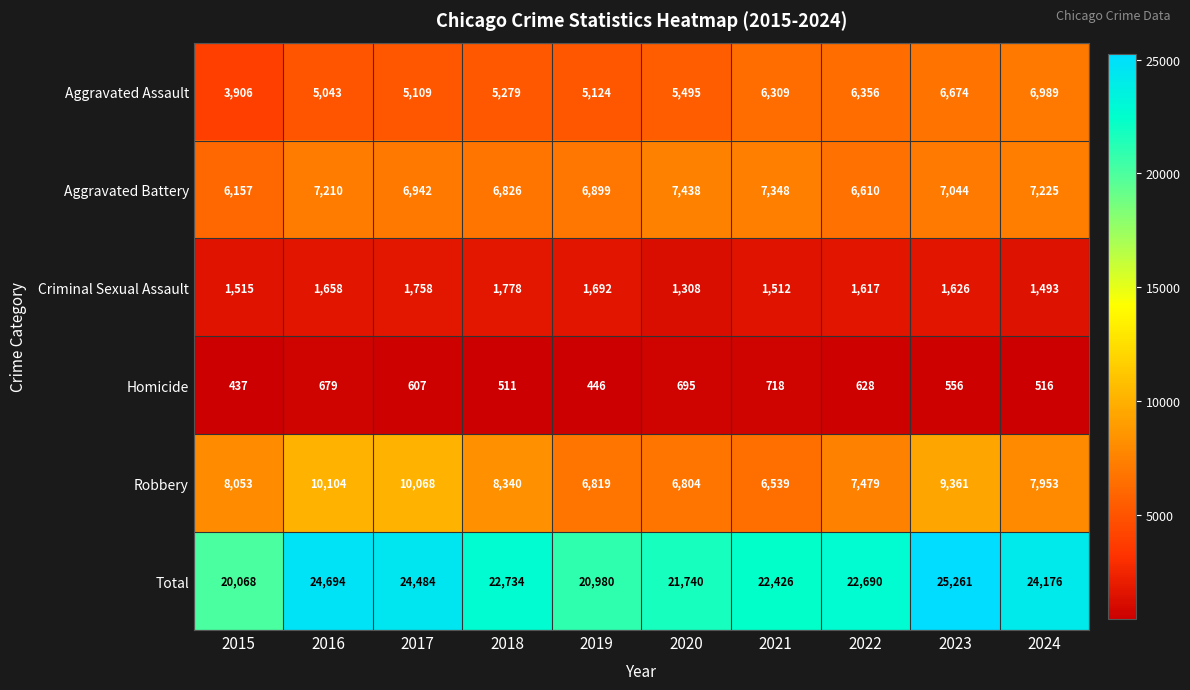

What is the lowest value of the Robbery series?

6539